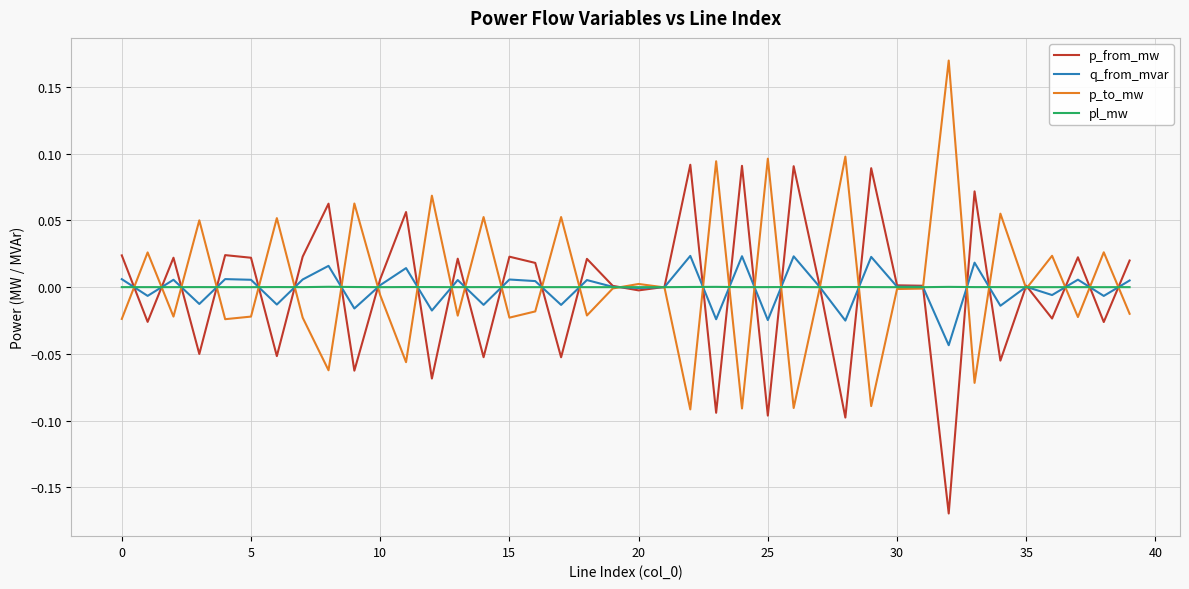

List the series in order of their peak value, lowest first.

pl_mw, q_from_mvar, p_from_mw, p_to_mw